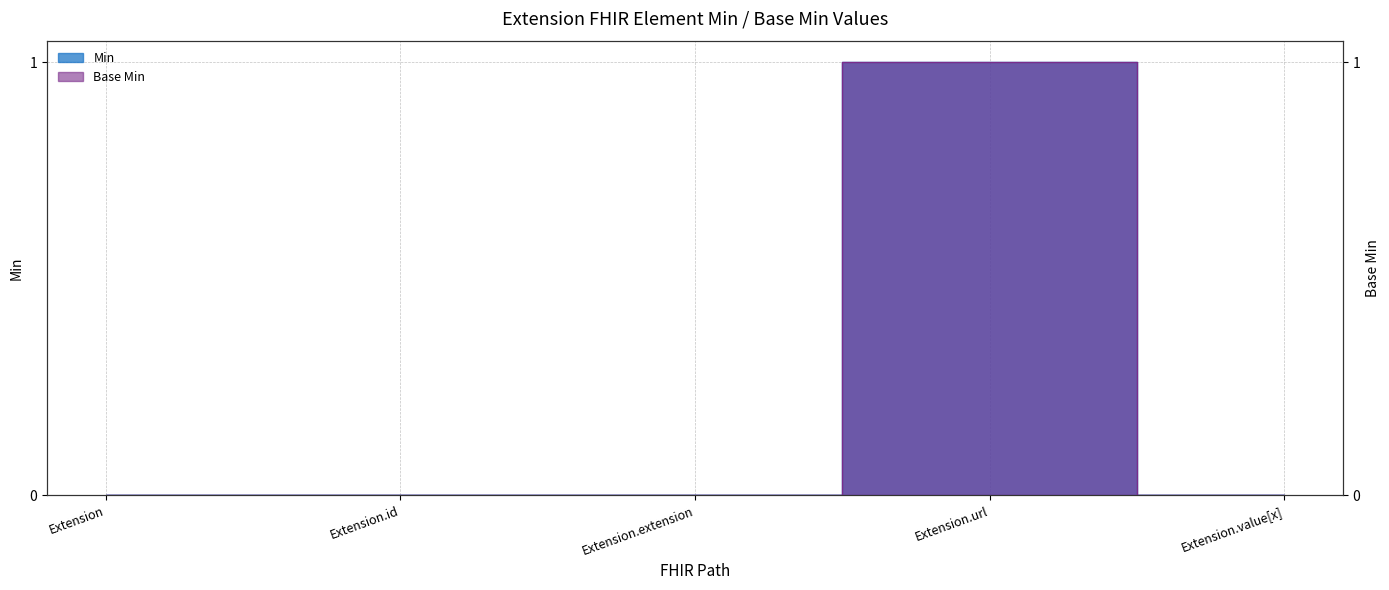

Which series changed the most between Extension and Extension.id?

Min